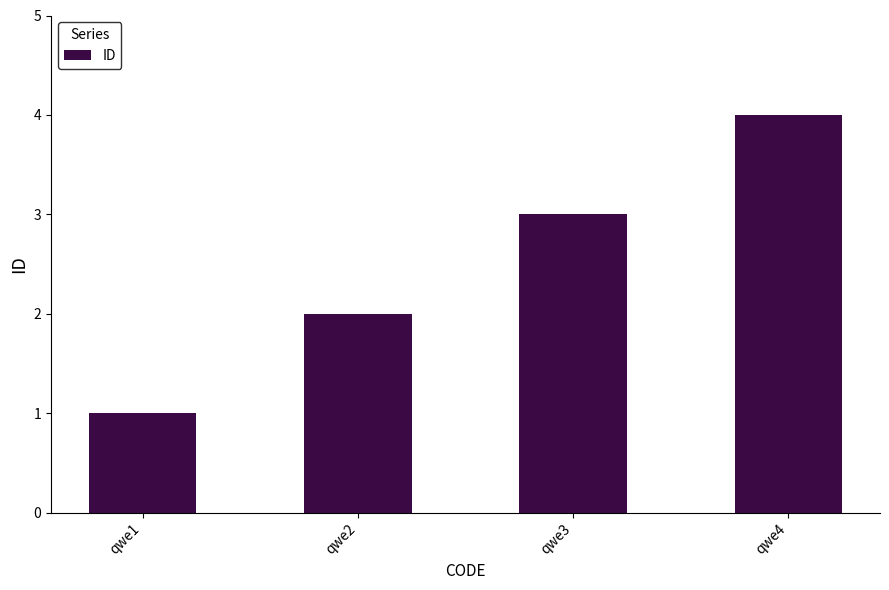

Rank the categories by value from lowest to highest.

qwe1, qwe2, qwe3, qwe4